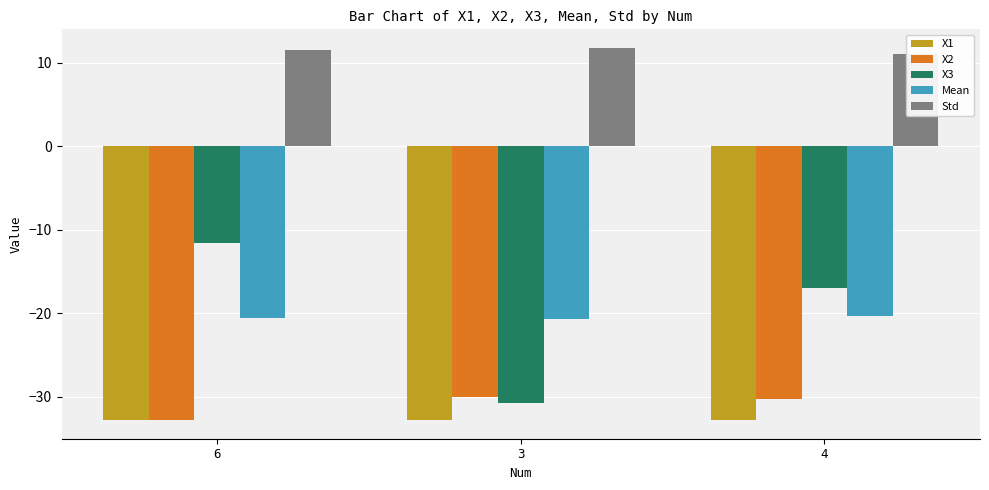

The Mean series shows -28.0 at 6. True or false?

False